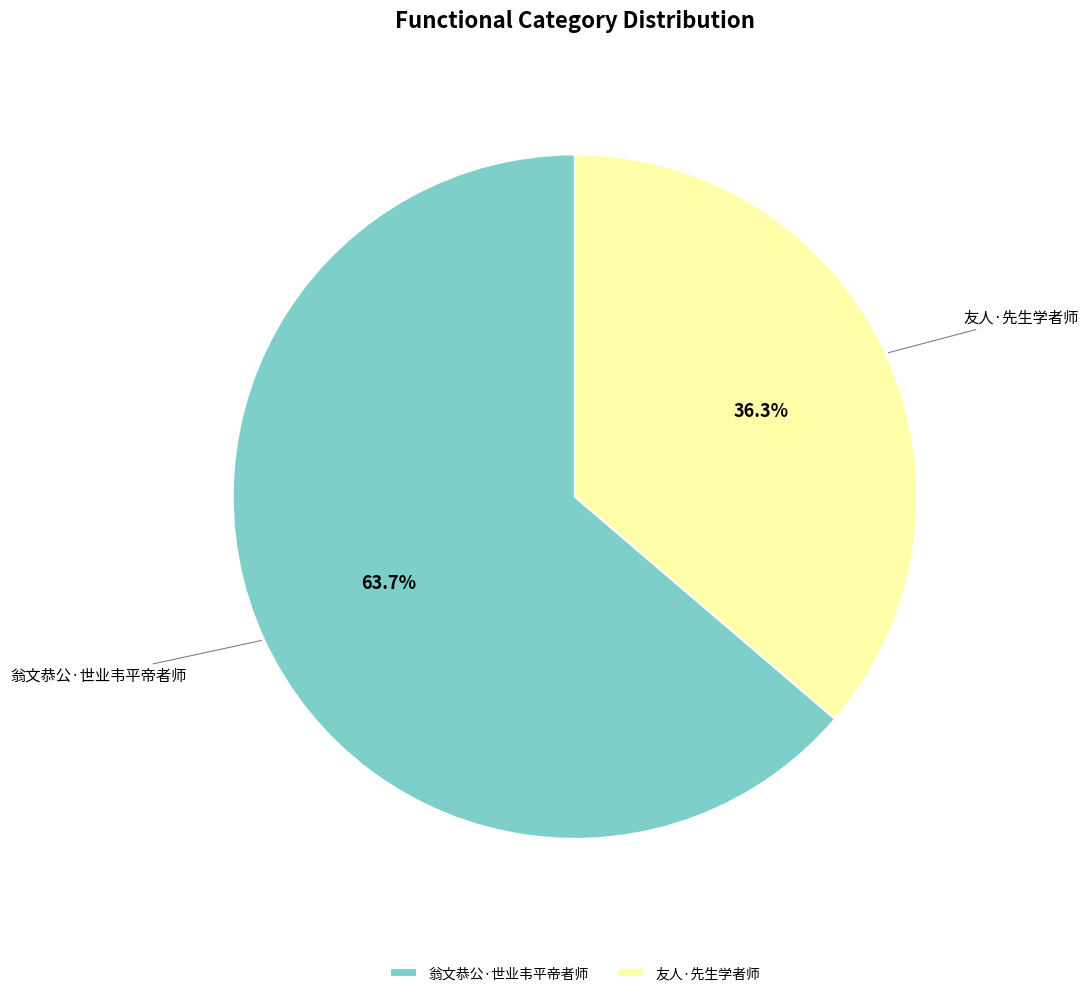

Approximately how many times larger is the value at 翁文恭公·世业韦平帝者师 compared to 友人·先生学者师?

1.8